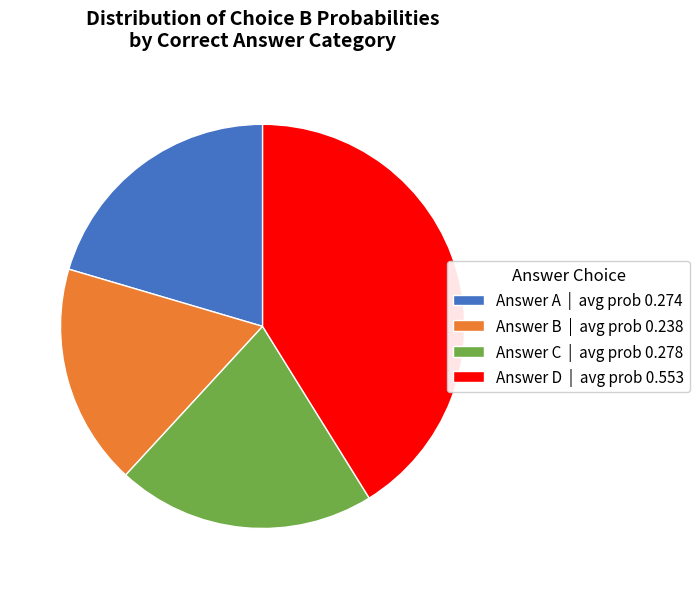

What is the smallest slice in the pie chart?

Answer B | avg prob 0.238